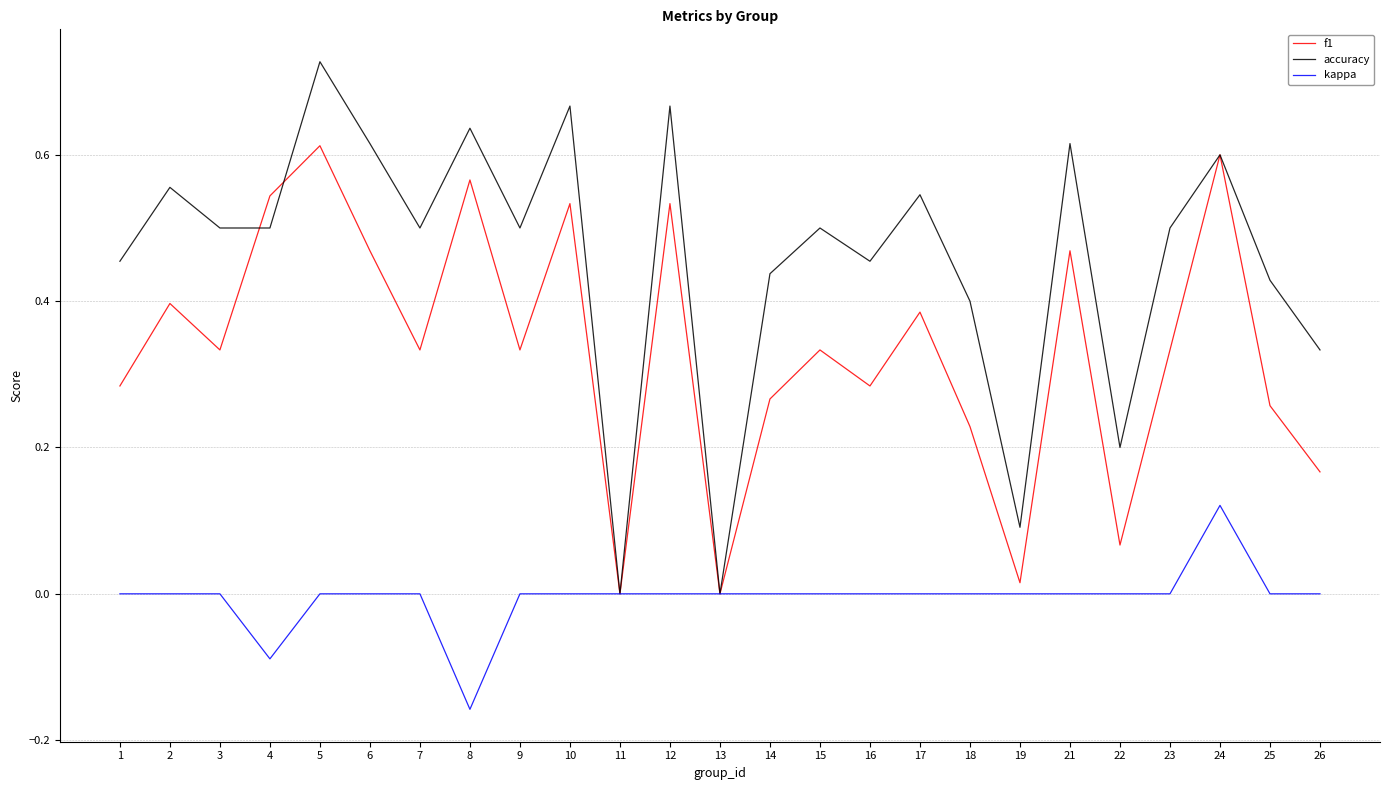

Where is the first local maximum for accuracy?

2